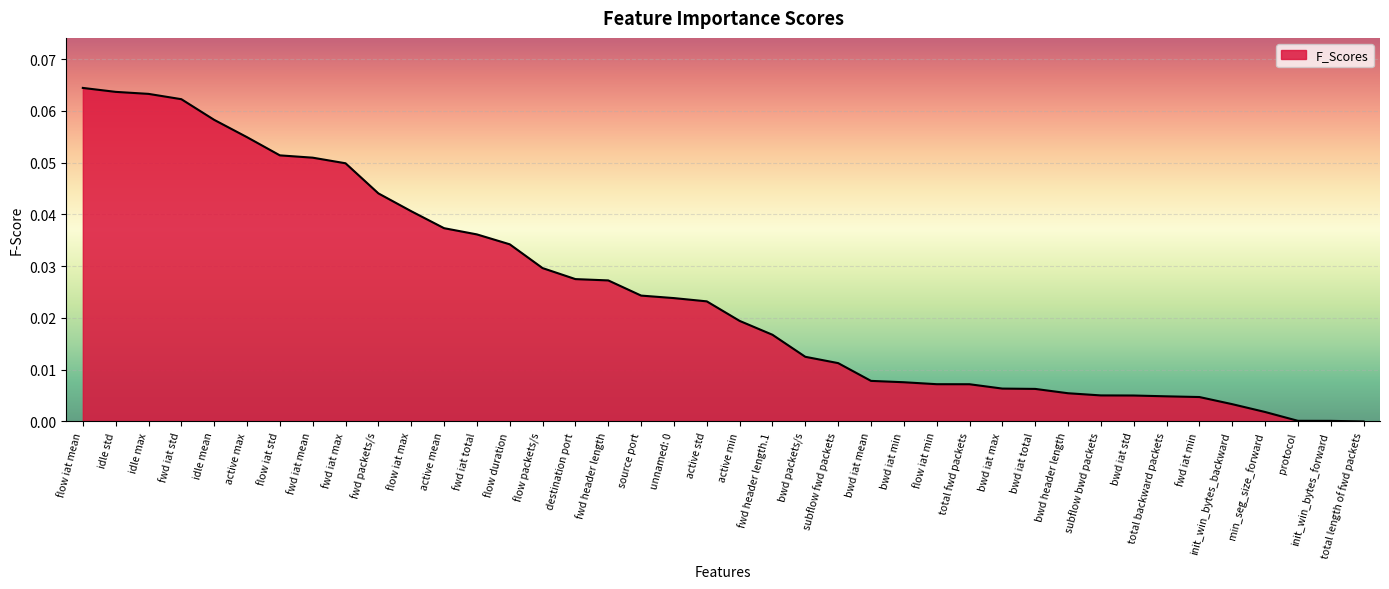

The value at protocol is 0.0. True or false?

True